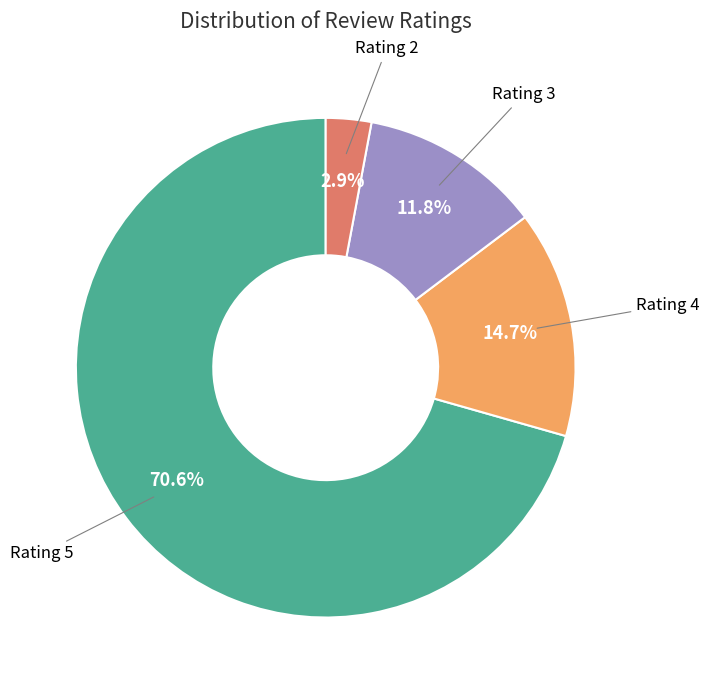

Is there any slice that represents more than half of the pie?

Yes